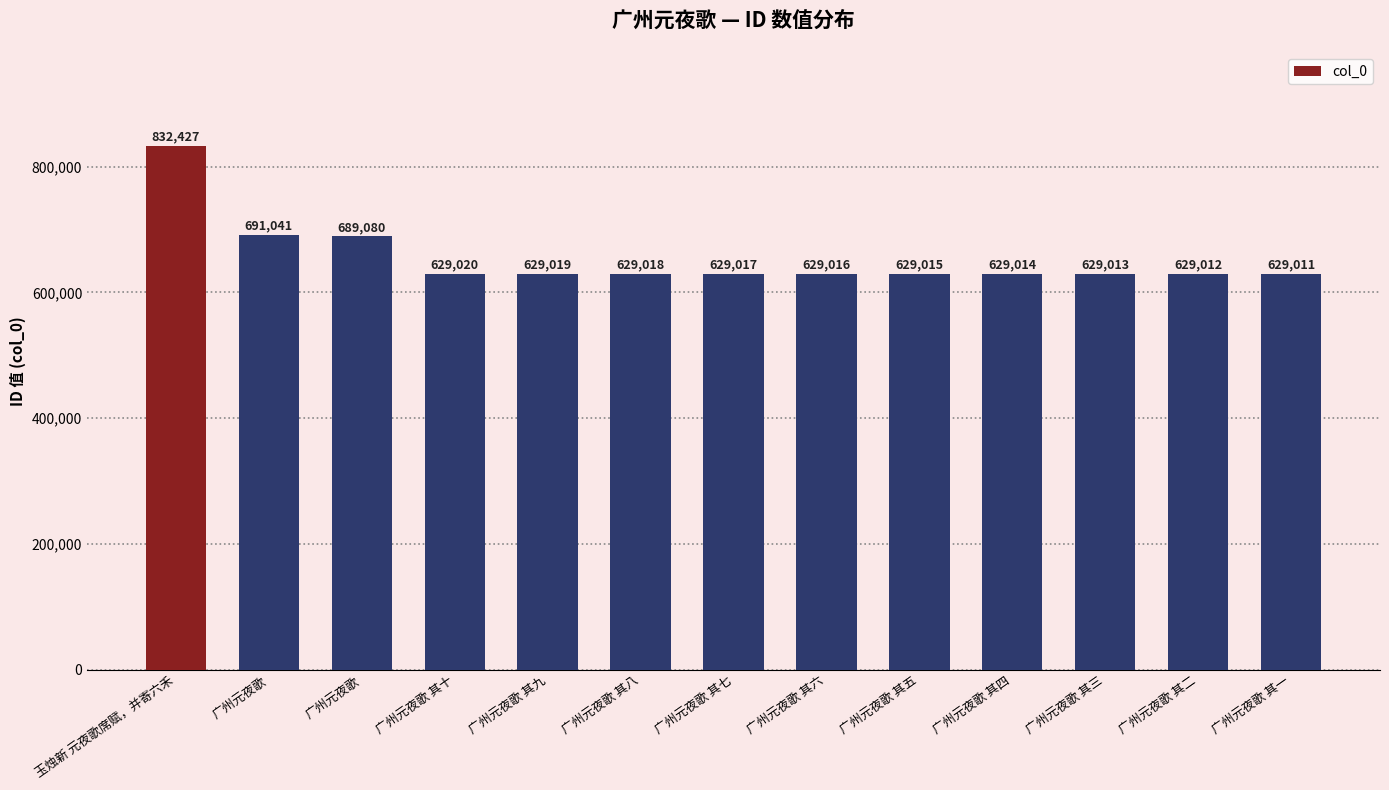

At which category does the chart reach its peak across all series?

玉烛新 元夜歌席赋，并寄六禾